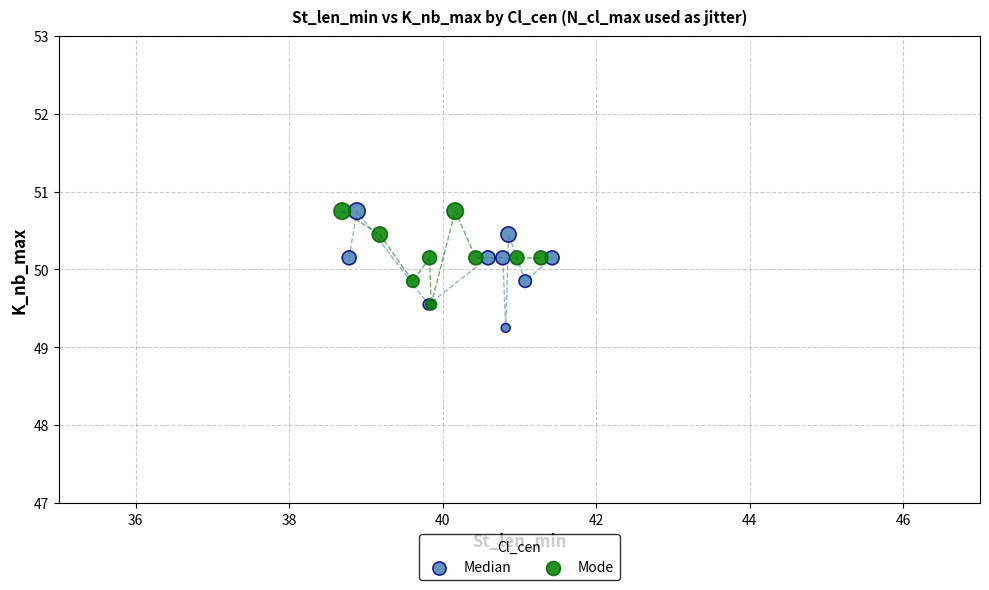

Which series contains the lowest Y value?

Median